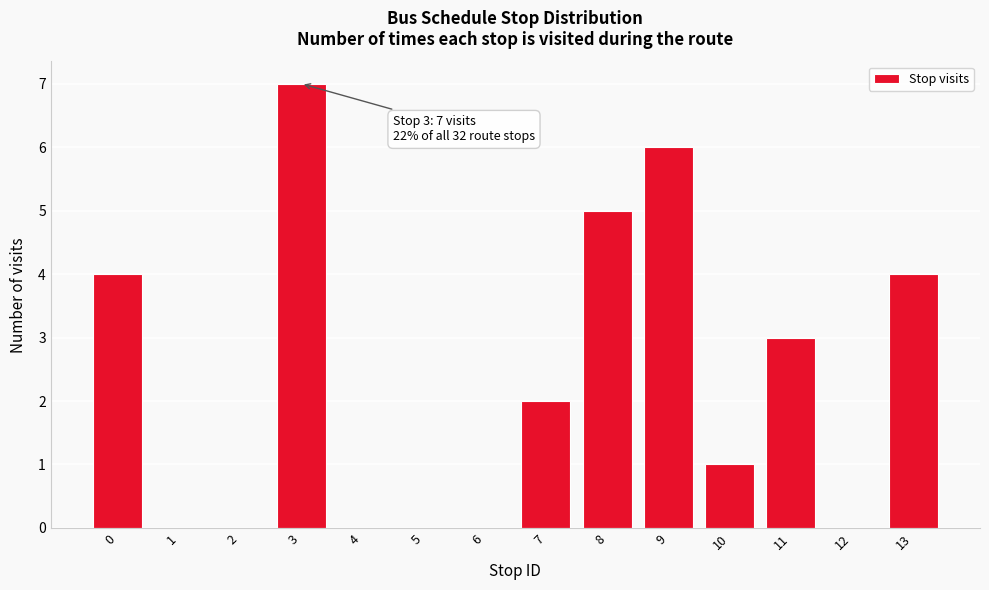

Reading right to left, transcribe all the data shown in this chart.

13=4	12=0	11=3	10=1	9=6	8=5	7=2	6=0	5=0	4=0	3=7	2=0	1=0	0=4